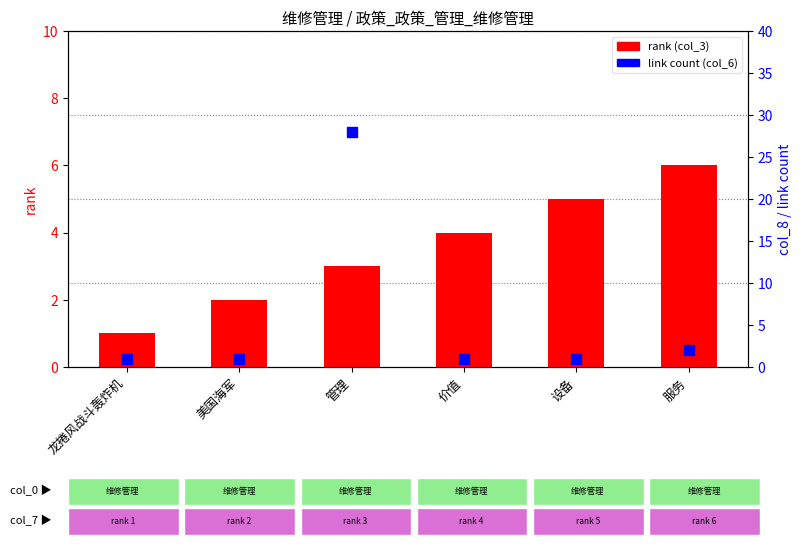

At how many categories does at least one series exceed 9?

1